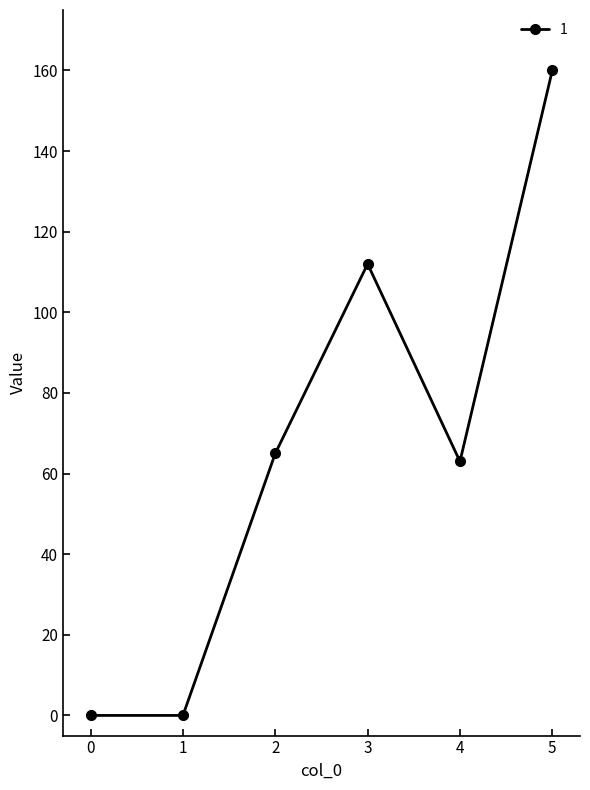

At which category does the chart reach its peak across all series?

5